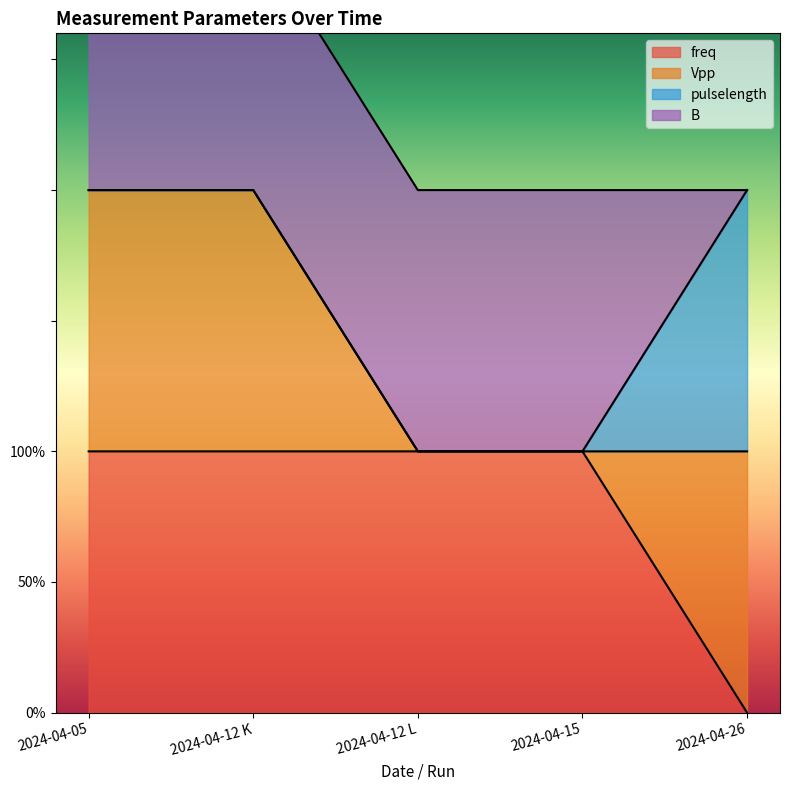

At which label is Vpp closest to 150?

2024-04-05